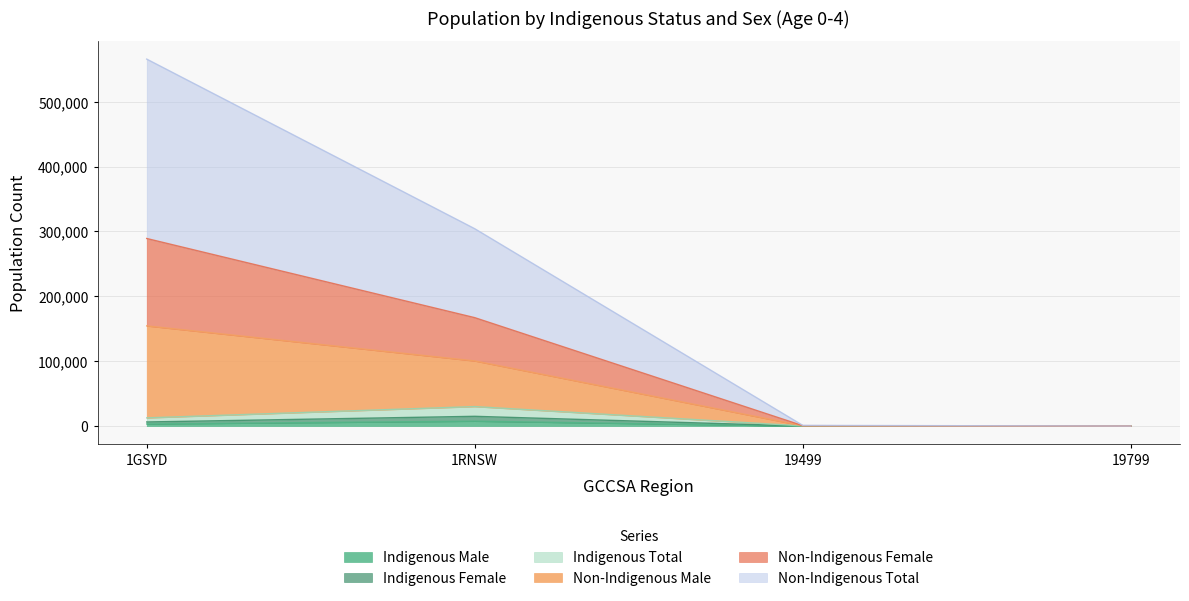

True or false: Indigenous Female and Non-Indigenous Female intersect in this chart.

False